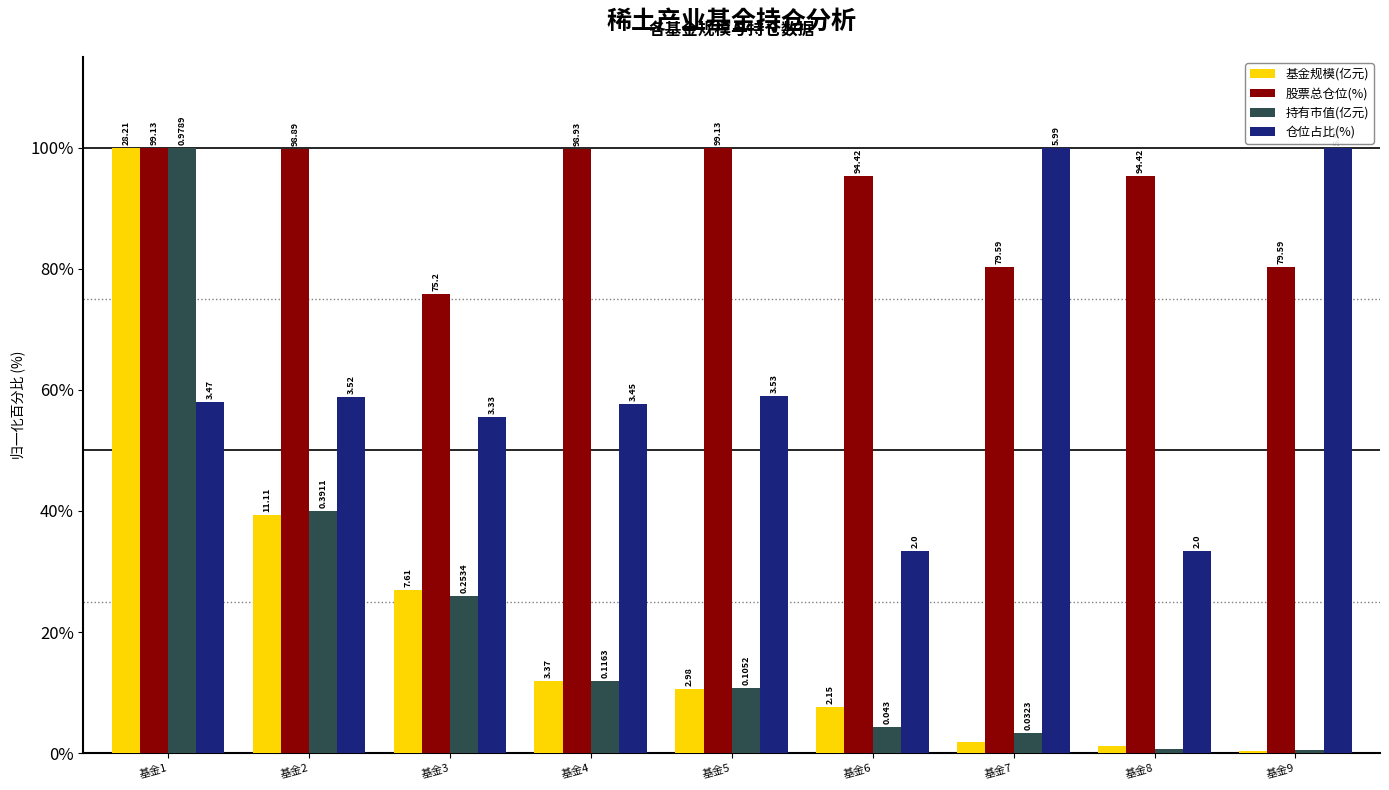

What are all the series names shown in the legend?

基金规模(亿元), 股票总仓位(%), 持有市值(亿元), 仓位占比(%)